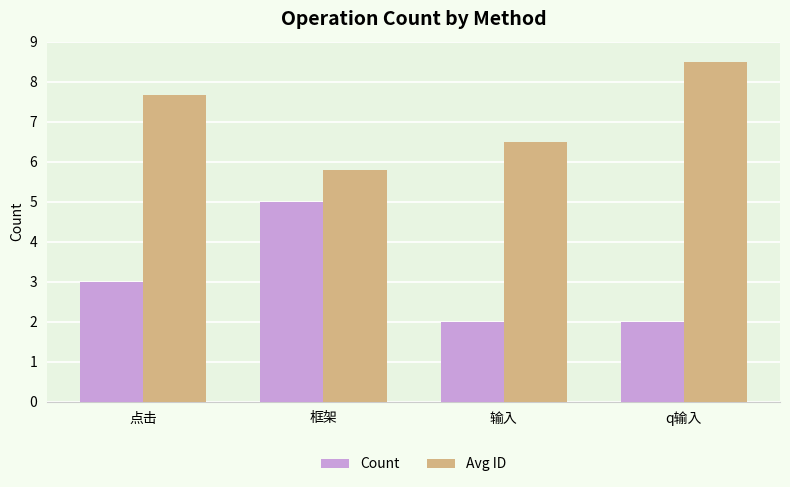

Is it true that Count equals 2.0 at q输入?

True